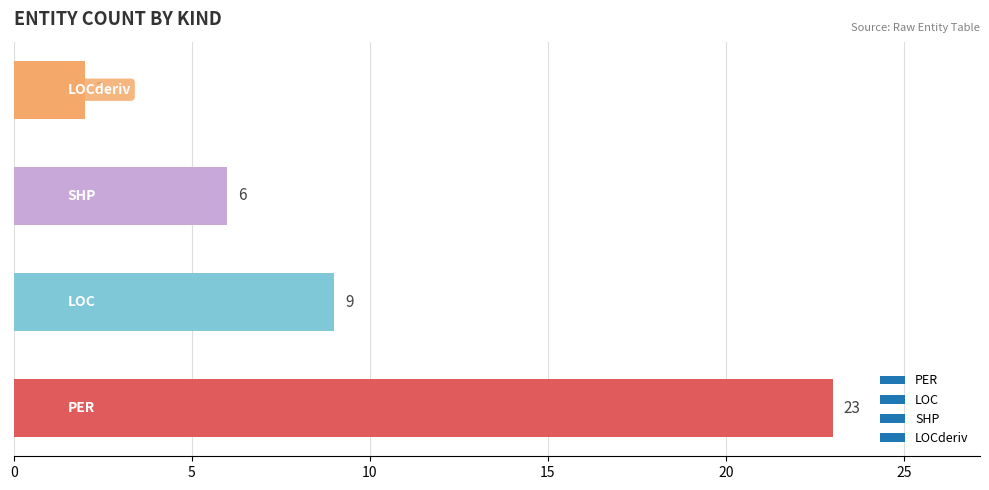

What is the greatest value displayed?

23